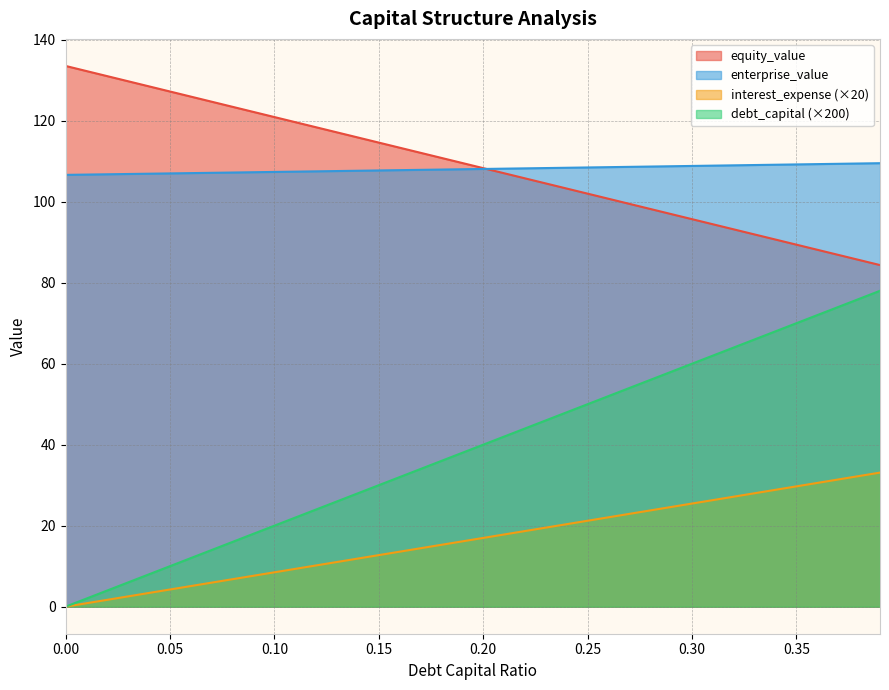

List the series in order of their peak value, highest first.

equity_value, enterprise_value, debt_capital (×200), interest_expense (×20)